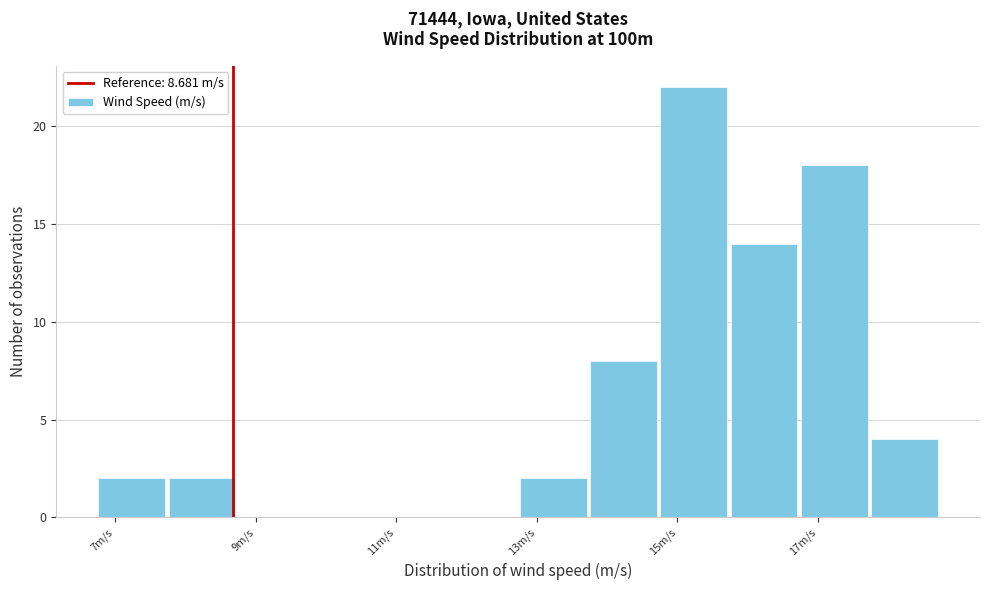

Reading left to right, list every bar in this chart as the range it spans on the x-axis followed by its height. Neither the bar edges nor the heights are printed on the chart, so give them approximately, as read against the axes.

6.8 to 7.8: 2
7.8 to 8.8: 2
8.8 to 9.8: 0
9.8 to 10.8: 0
10.8 to 11.8: 0
11.8 to 12.8: 0
12.8 to 13.8: 2
13.8 to 14.8: 8
14.8 to 15.8: 22
15.8 to 16.8: 14
16.8 to 17.8: 18
17.8 to 18.8: 4